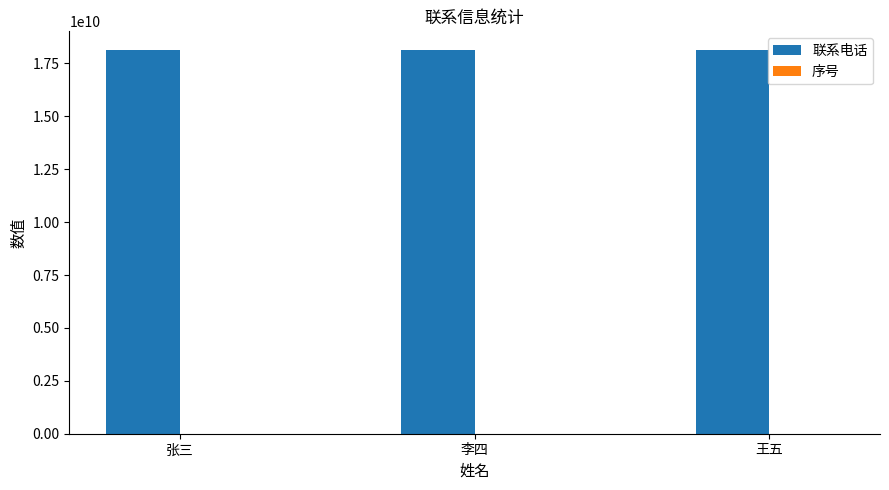

Is it true that 联系电话 equals 12102345645 at 王五?

False